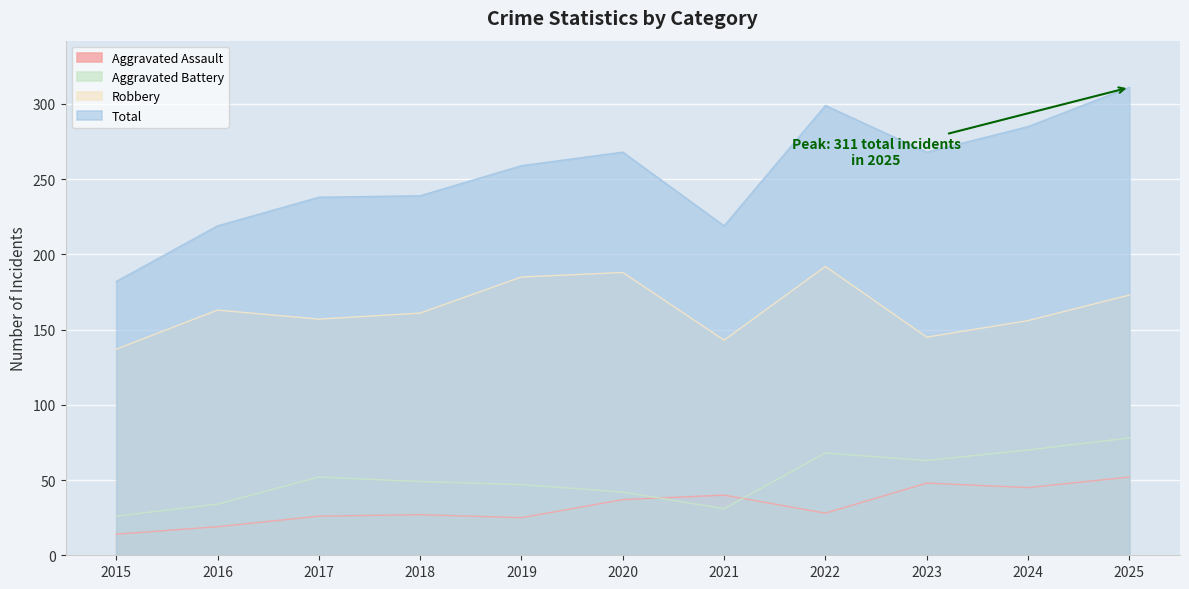

What is the value of the Aggravated Assault point at the 9th from the left?

48